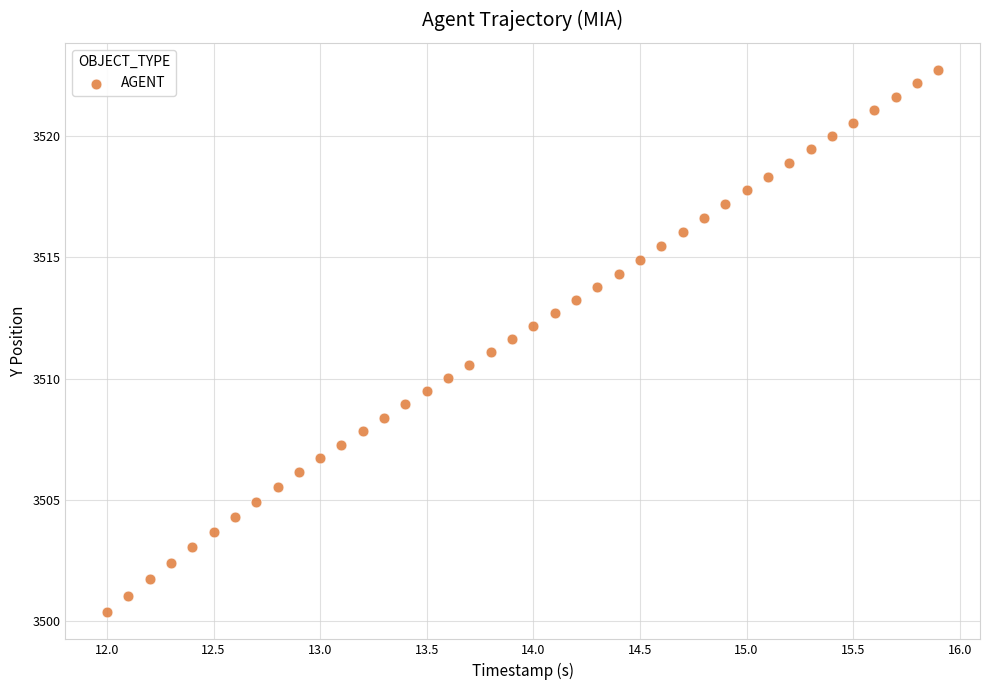

What is the range of X values (max minus min)?

3.9